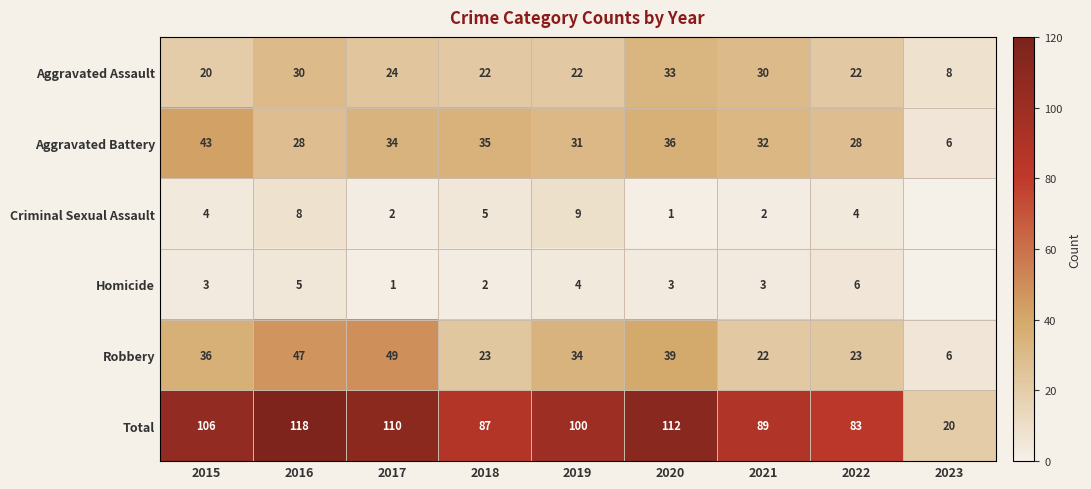

The value of Criminal Sexual Assault at 2015 is 6. True or false?

False